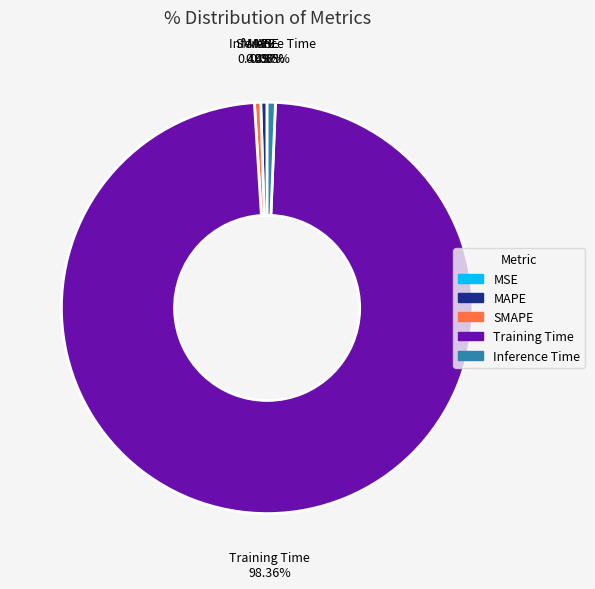

Is Training Time the majority of the pie?

Yes